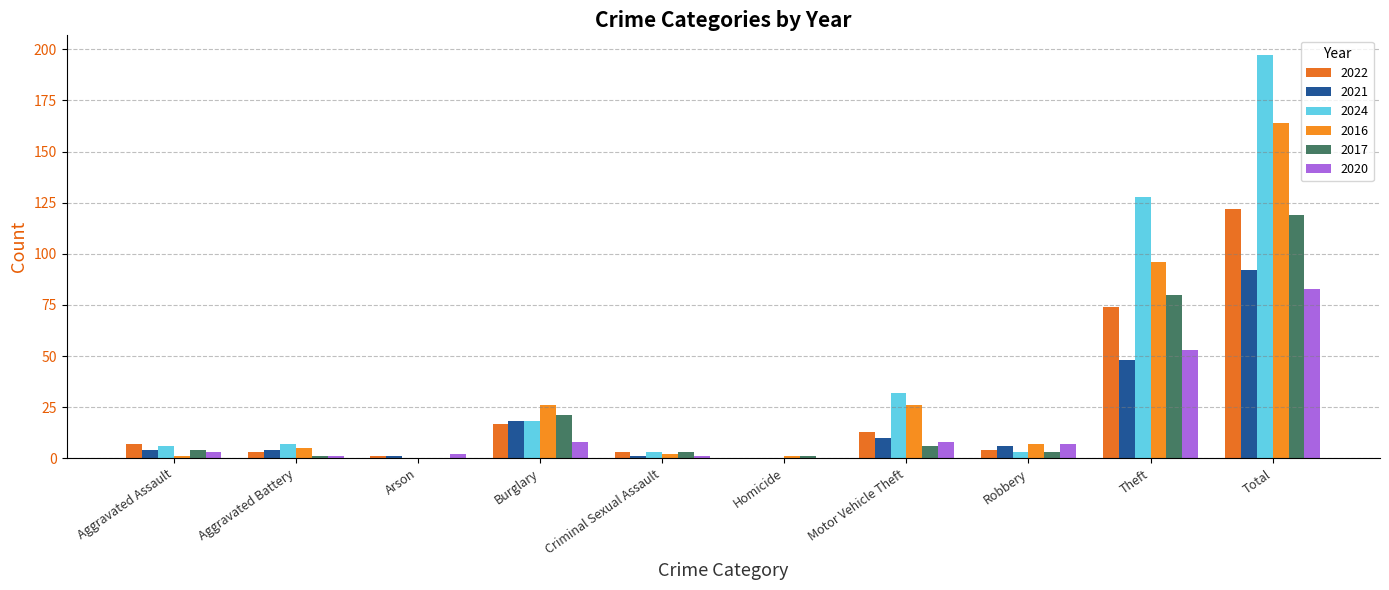

What is the spread (max minus min) of values at Burglary?

18